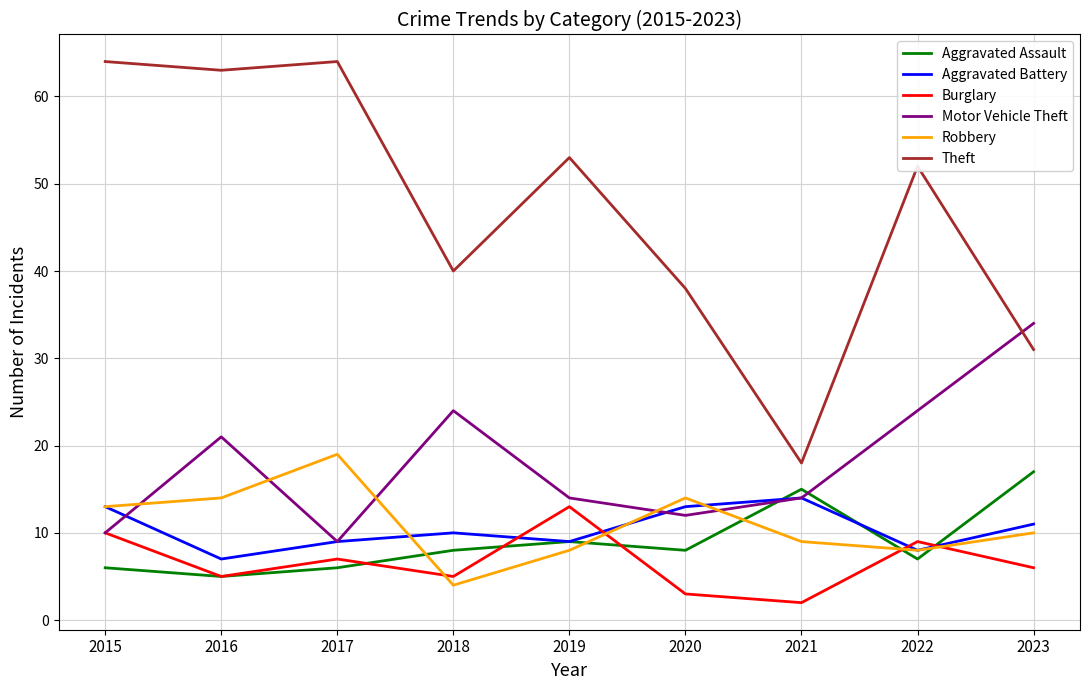

What is the spread (max minus min) of values at 2020?

35